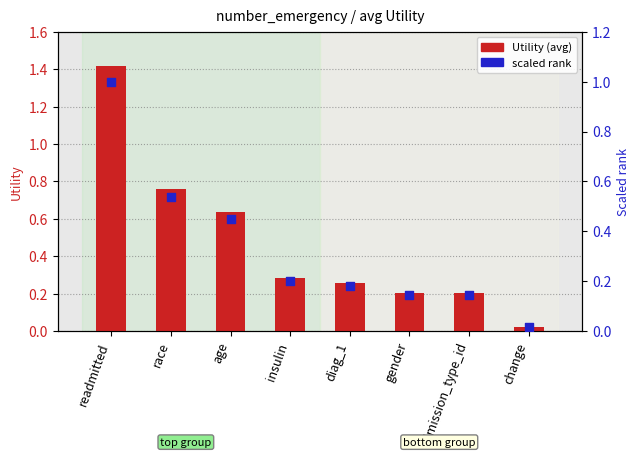

Which series reaches the maximum Y coordinate?

Utility (avg)